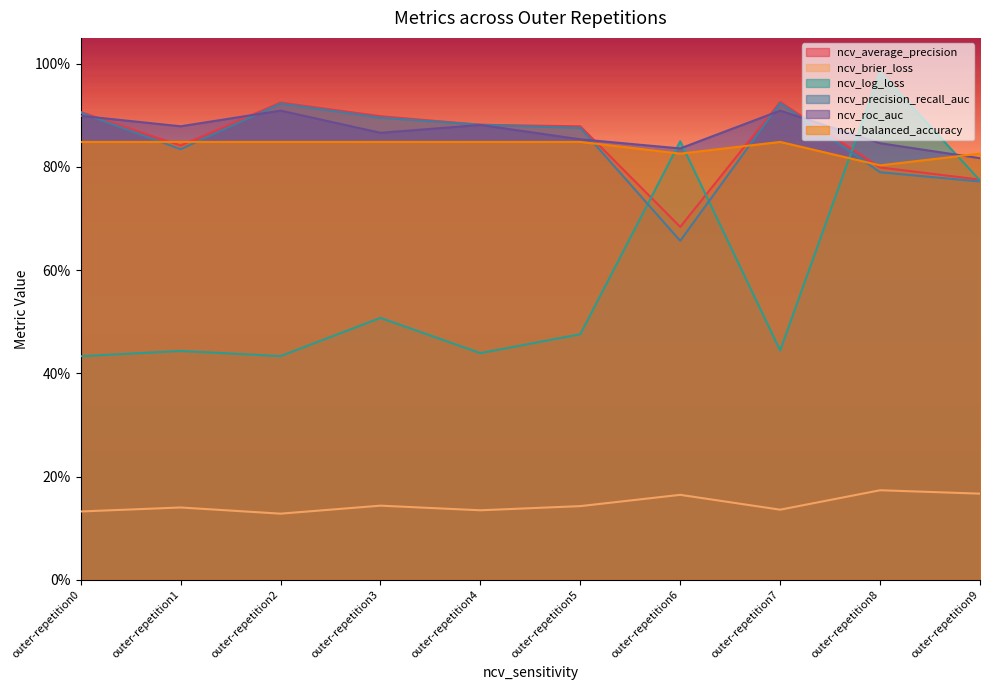

Does the chart have visible grid lines?

No